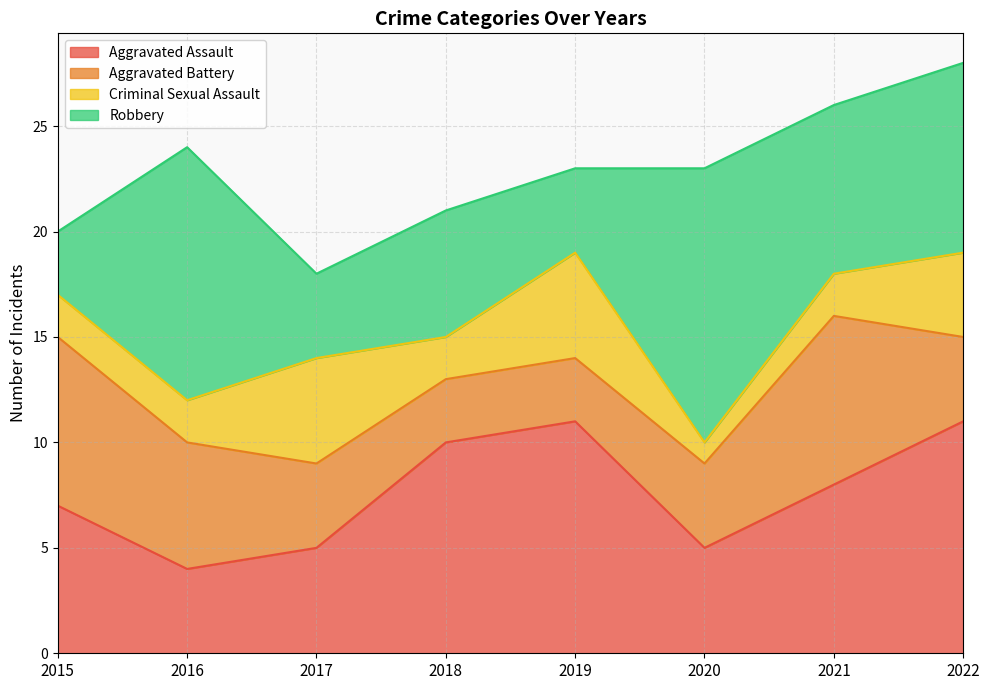

What is the approximate value of Aggravated Assault at 2016?

4